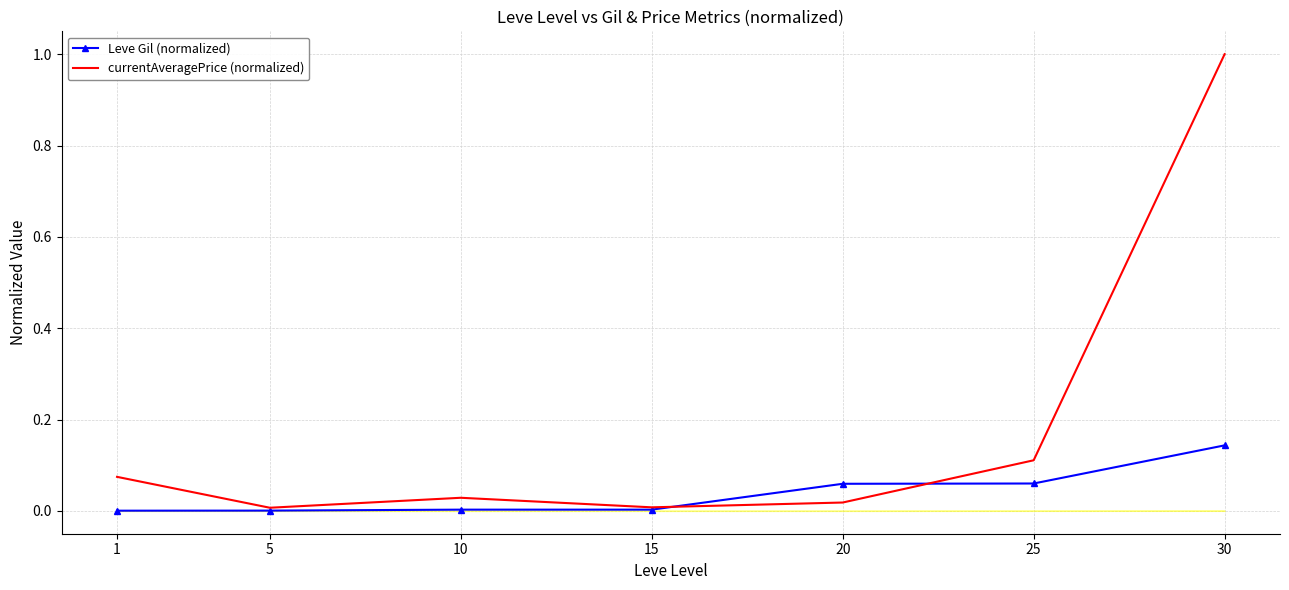

Is it true that Leve Gil (normalized) equals 0.0 at 15?

True